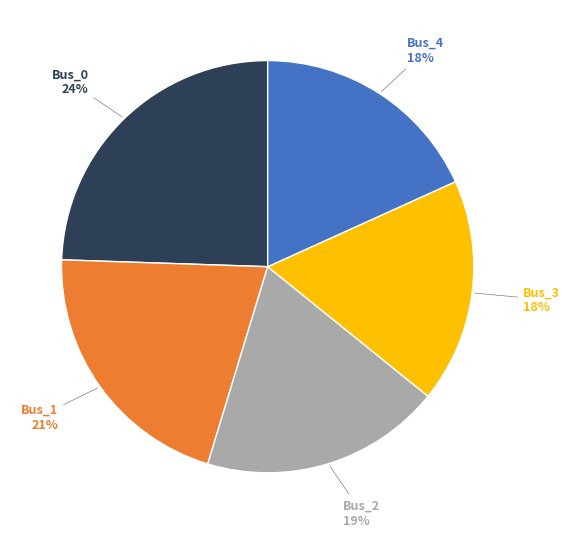

Is there a majority slice in this chart?

No